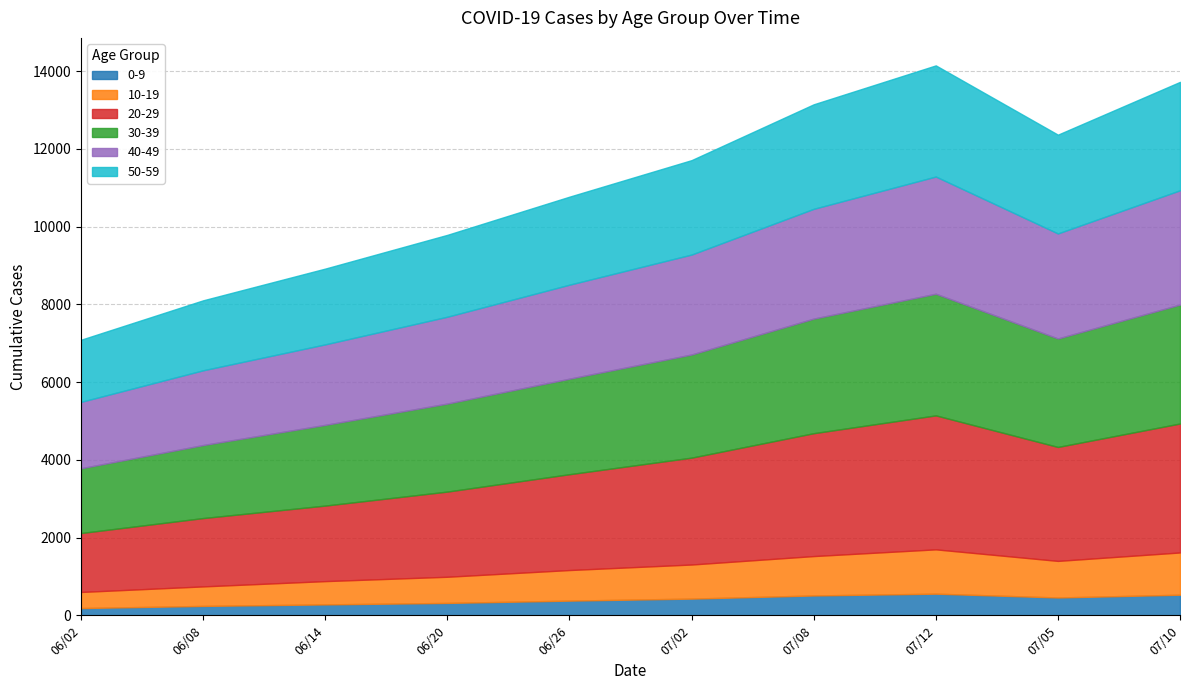

How many data points in 50-59 are less than 2429?

5